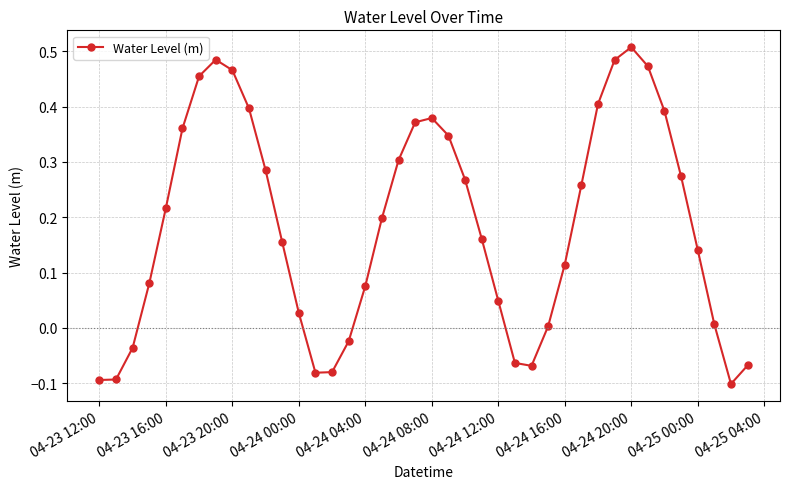

What is the difference between the maximum and minimum values?

0.6